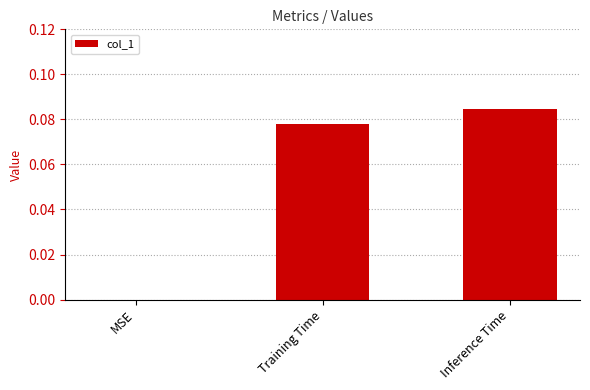

The value at Training Time is 0.0. True or false?

False